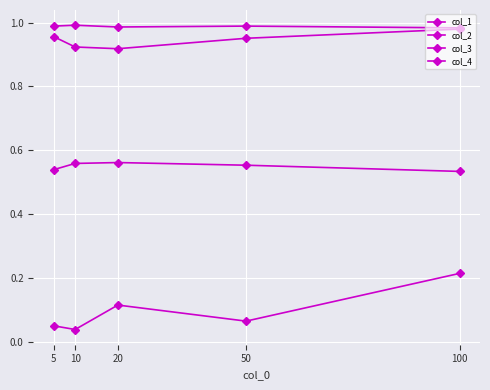

How many distinct data groups are displayed?

4